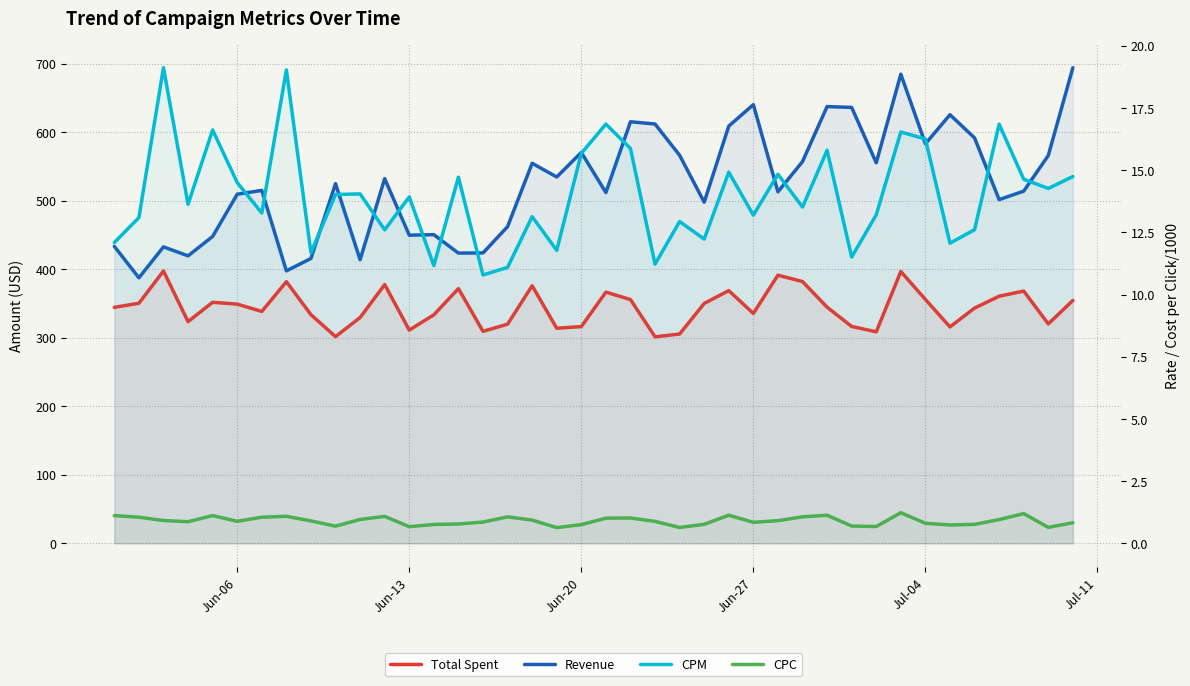

How many values in the Total Spent series are below 344?

19